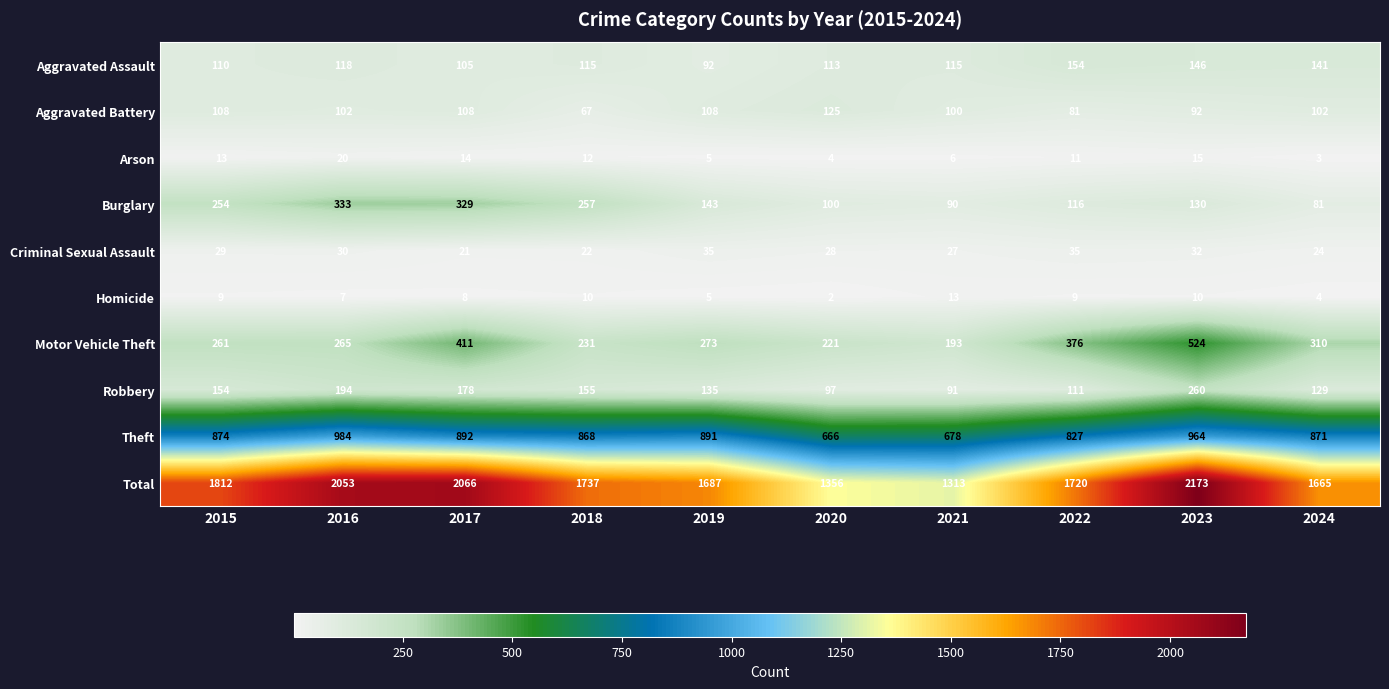

At 2015, list the series in order from smallest to largest.

Homicide, Arson, Criminal Sexual Assault, Aggravated Battery, Aggravated Assault, Robbery, Burglary, Motor Vehicle Theft, Theft, Total